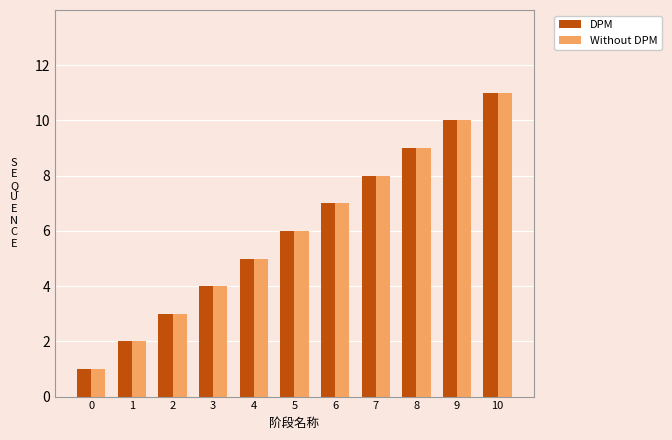

What is the total value across all series at 10?

22